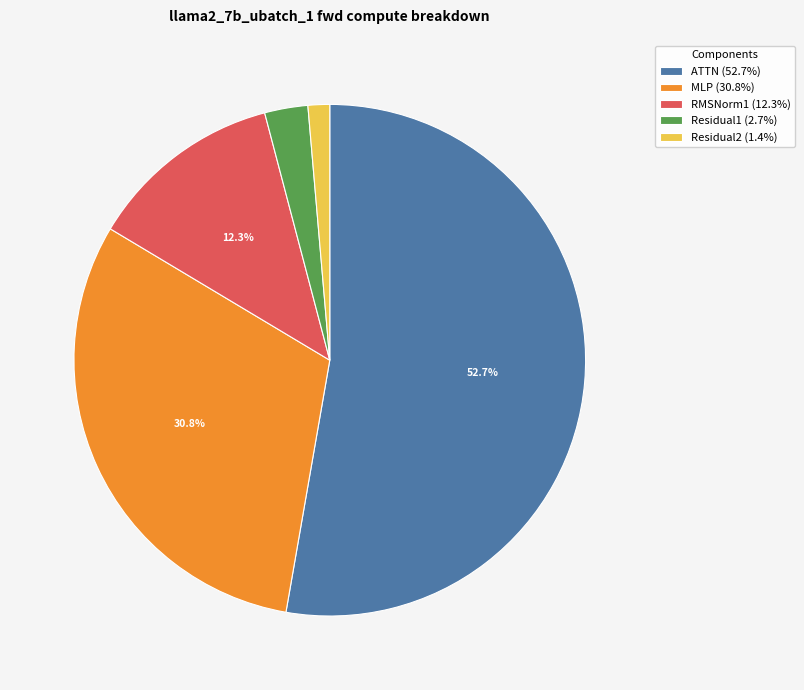

Combined, what portion of the pie is RMSNorm1 (12.3%) and ATTN (52.7%)?

65.1%